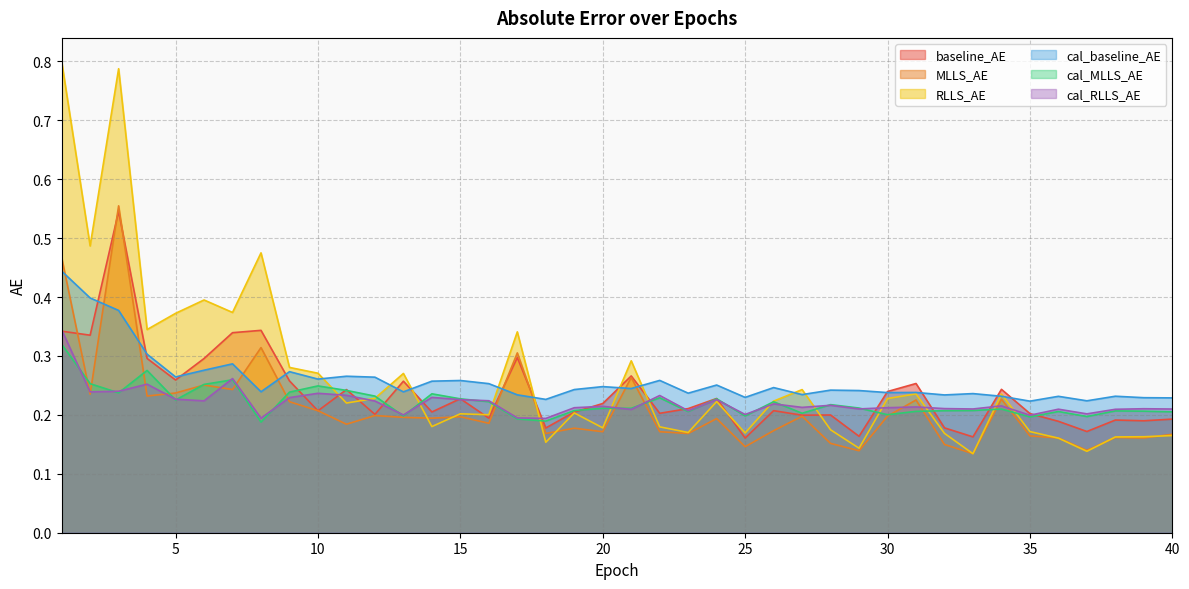

At which label does cal_baseline_AE reach its peak?

1